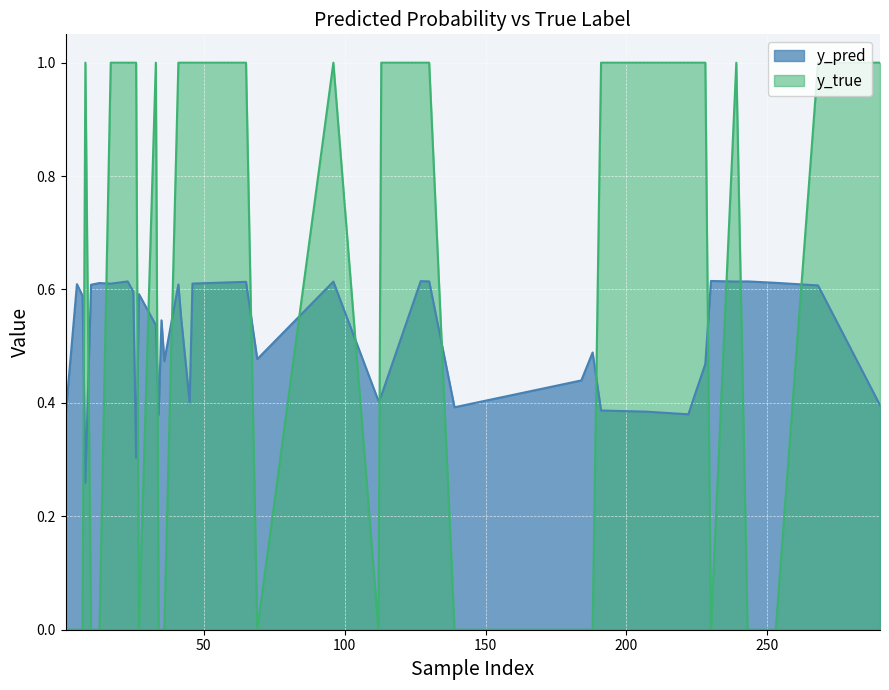

List the series in order of their peak value, highest first.

y_true, y_pred